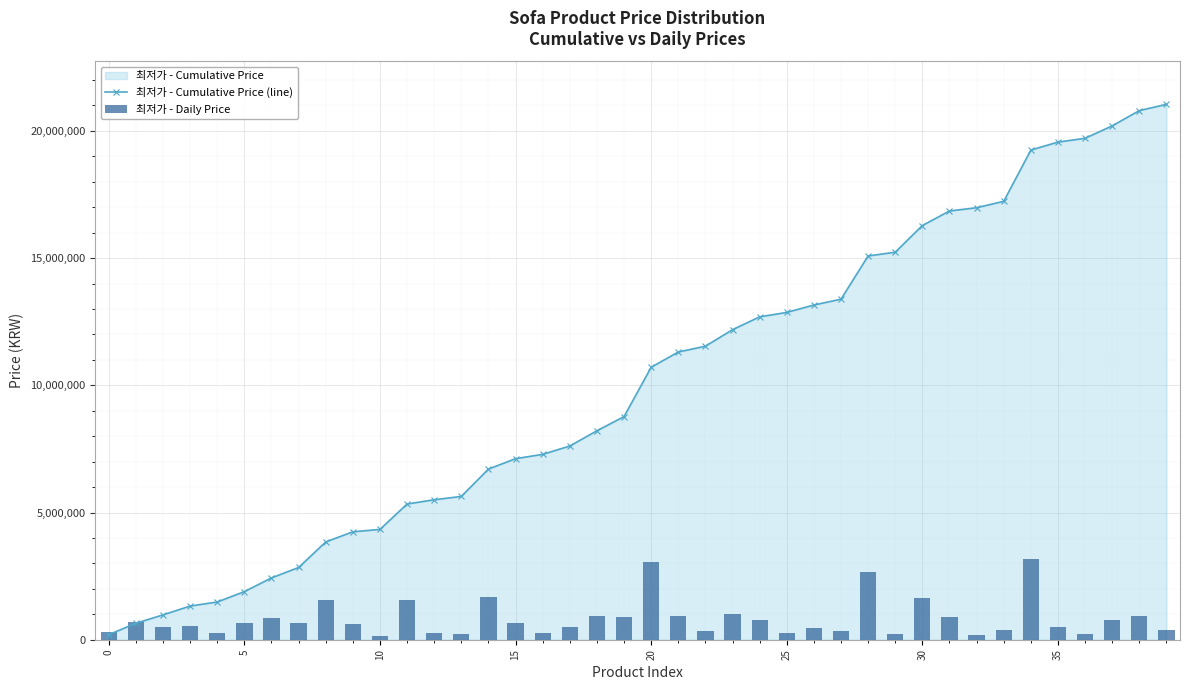

Which series has the largest total across all categories?

최저가 - Cumulative Price (line)